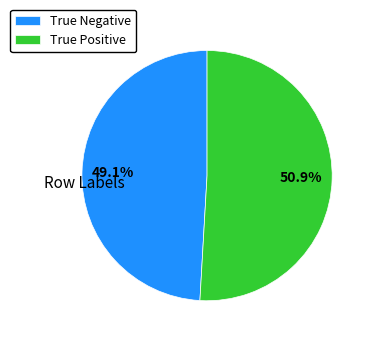

How many slices are in this pie chart?

2